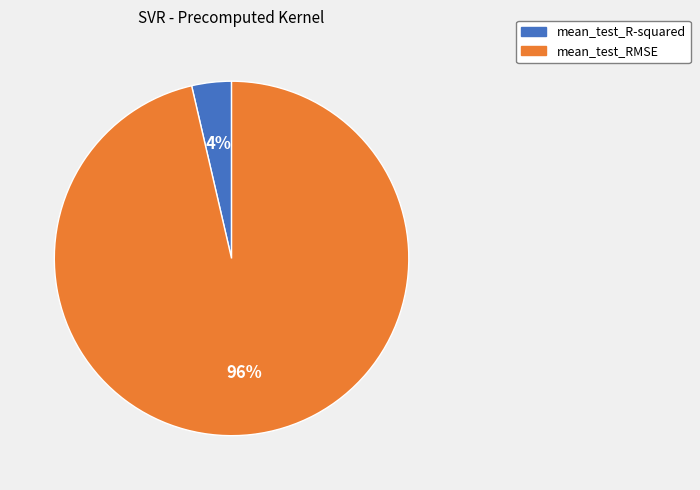

Which has a higher value, mean_test_R-squared or mean_test_RMSE?

mean_test_RMSE